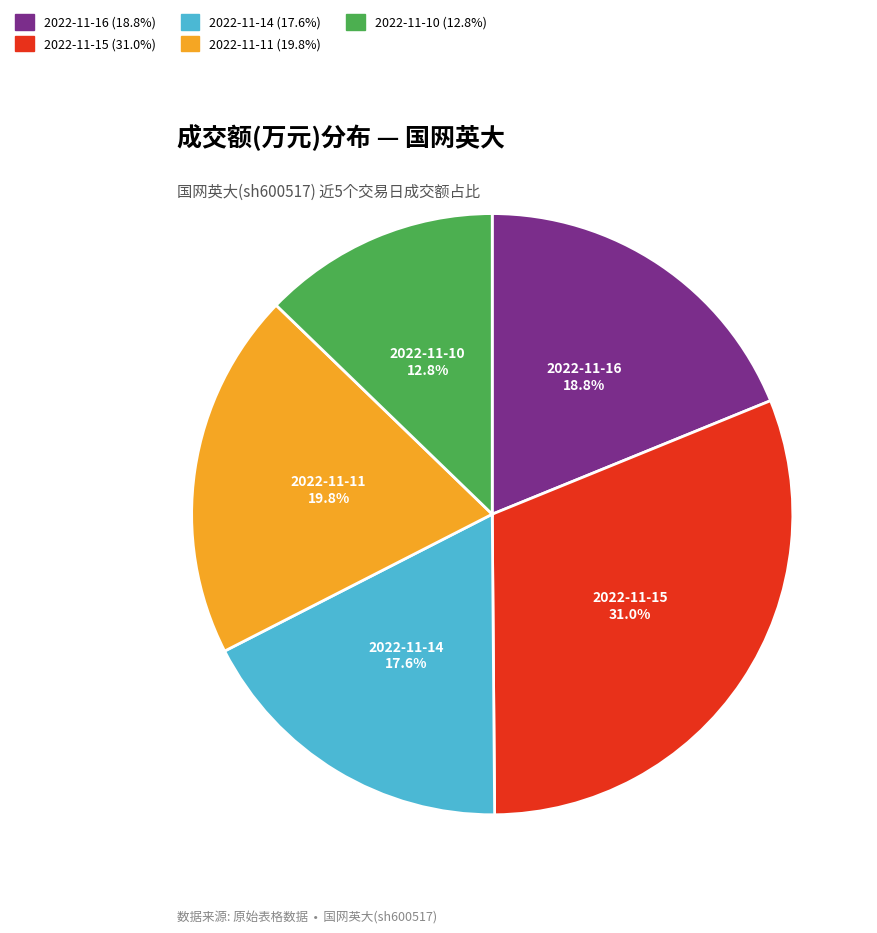

To the nearest percent, what percentage of the pie is 2022-11-10?

13%